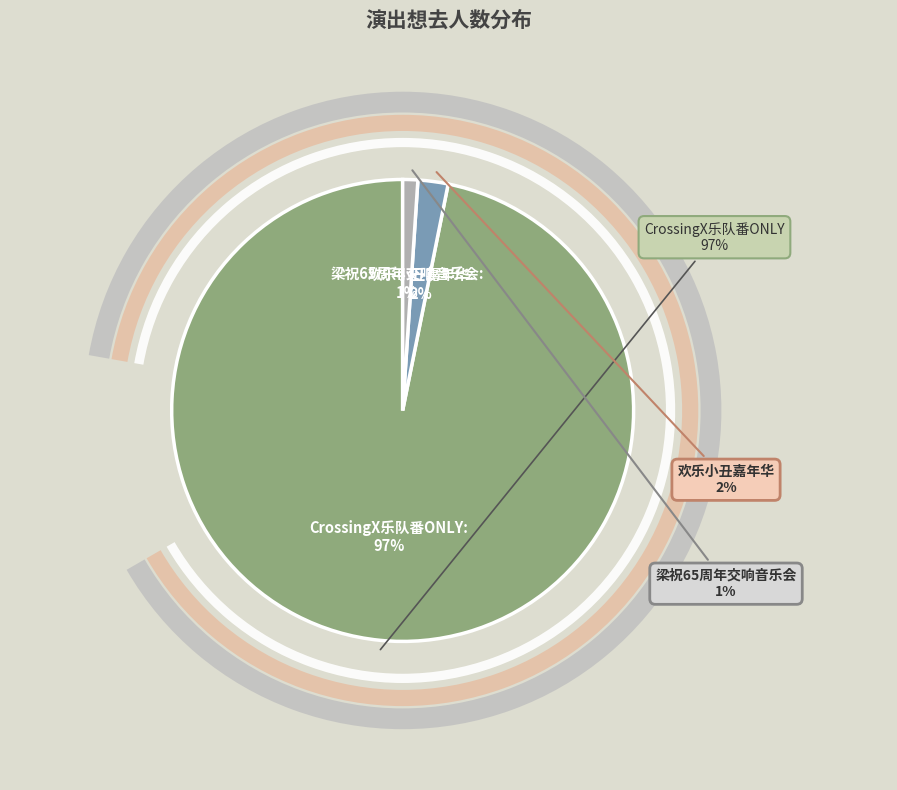

Rank the categories by value from highest to lowest.

南昌·CrossingX意次元｜乐队番ONLY, 南昌·【8月24日】滑稽互动狂欢大作战《欢乐小丑嘉年华》, 南昌·《梁祝》65周年大型交响音乐会-风兔子交响乐团